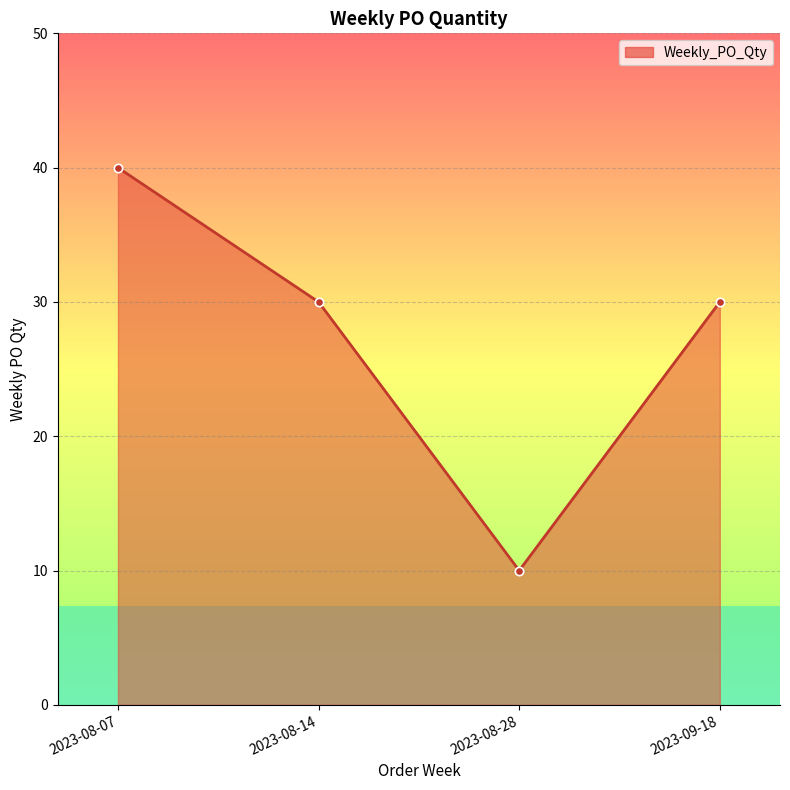

True or false: there are more than 2 points higher than both neighbors.

False